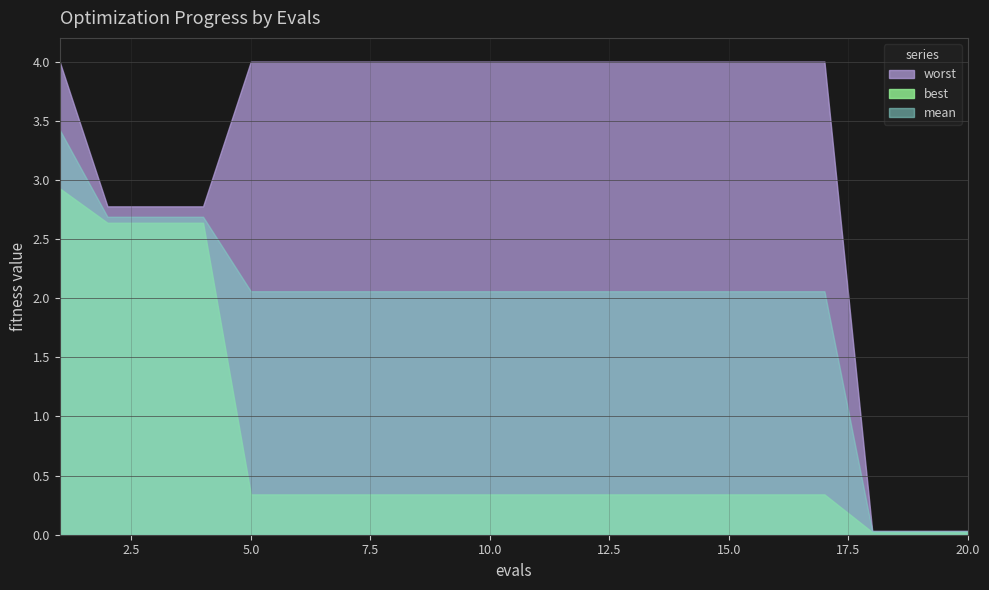

Rank the series by their maximum value, from highest to lowest.

worst, mean, best